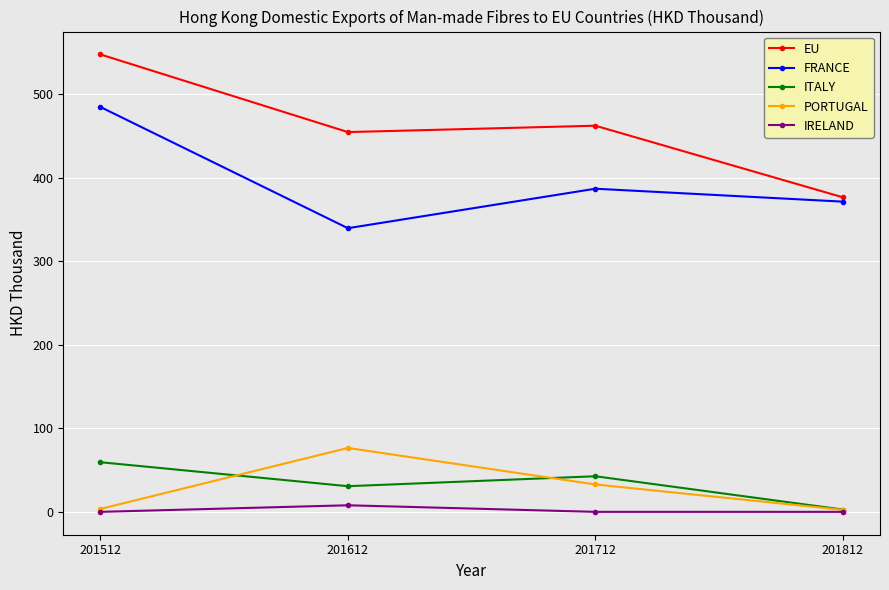

How many distinct data groups are displayed?

5